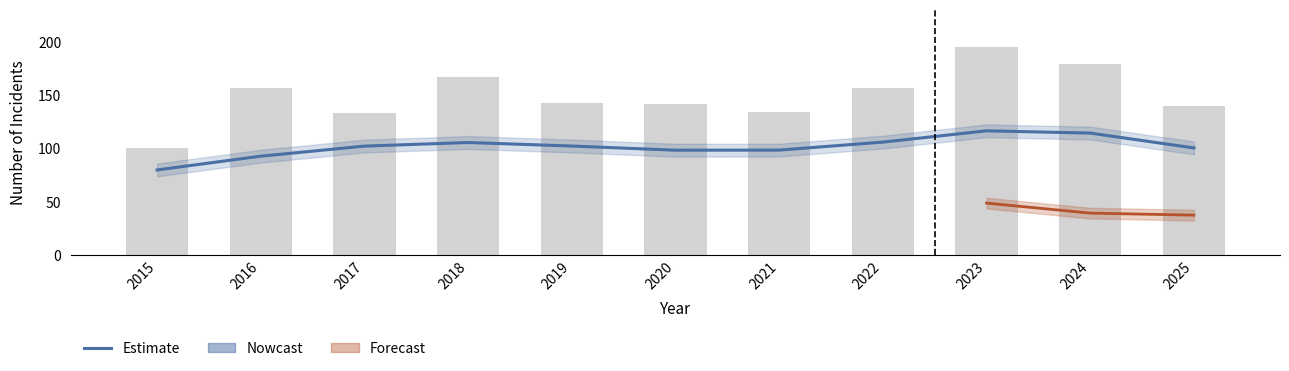

Rank the categories by Total value from lowest to highest.

2015, 2017, 2021, 2025, 2020, 2019, 2016, 2022, 2018, 2024, 2023